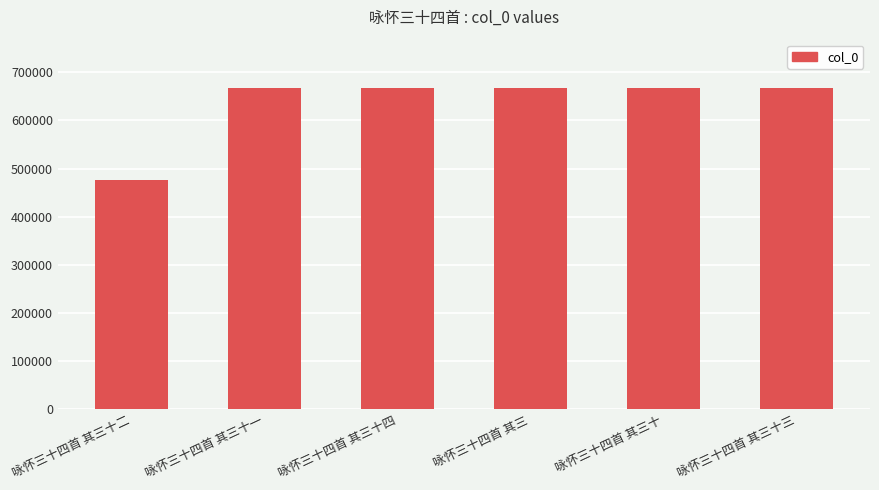

What is the change in value from 咏怀三十四首 其三十一 to 咏怀三十四首 其三十三?

+1